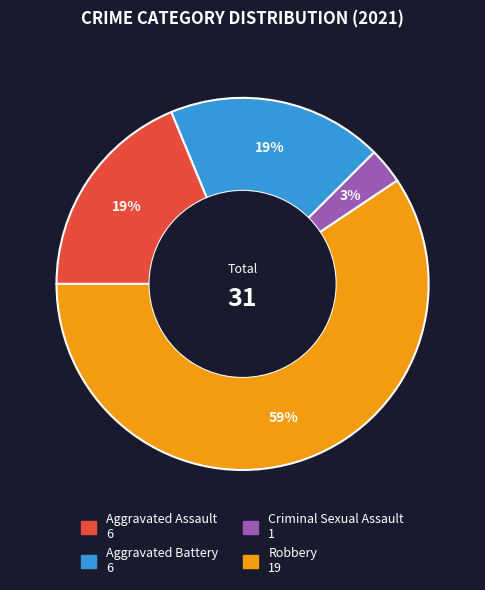

To the nearest percent, what percentage of the pie is Criminal Sexual Assault?

3%